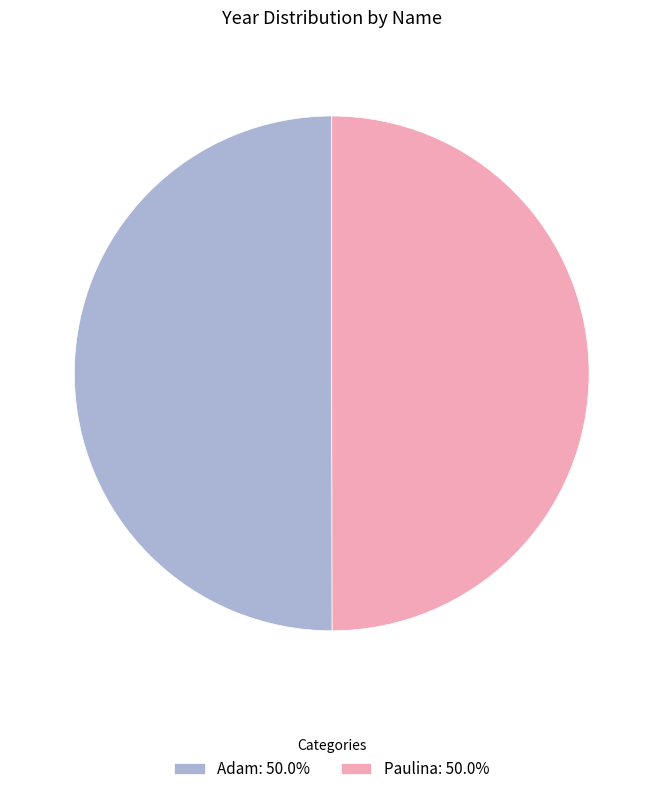

Is it true that Adam is 50% of the pie?

True